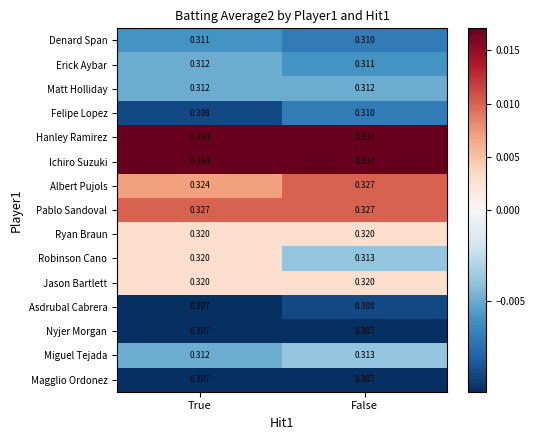

Between True and False, which series saw the biggest shift?

Robinson Cano